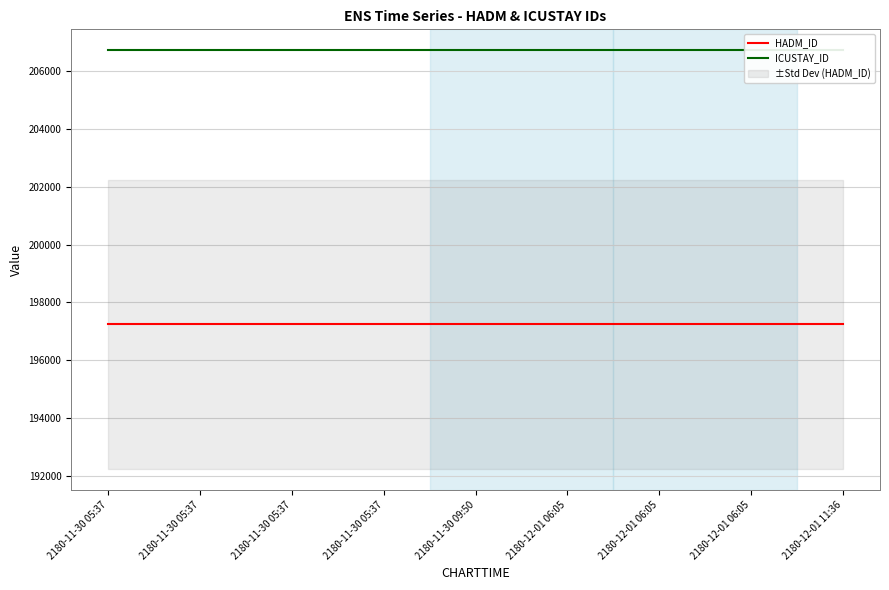

How many lines are shown in the chart?

2